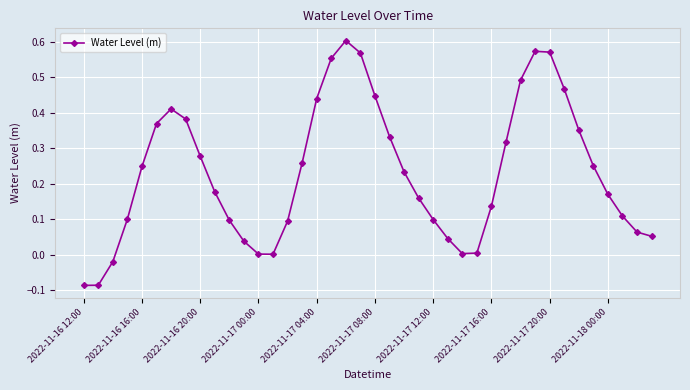

How many lines are shown in the chart?

1